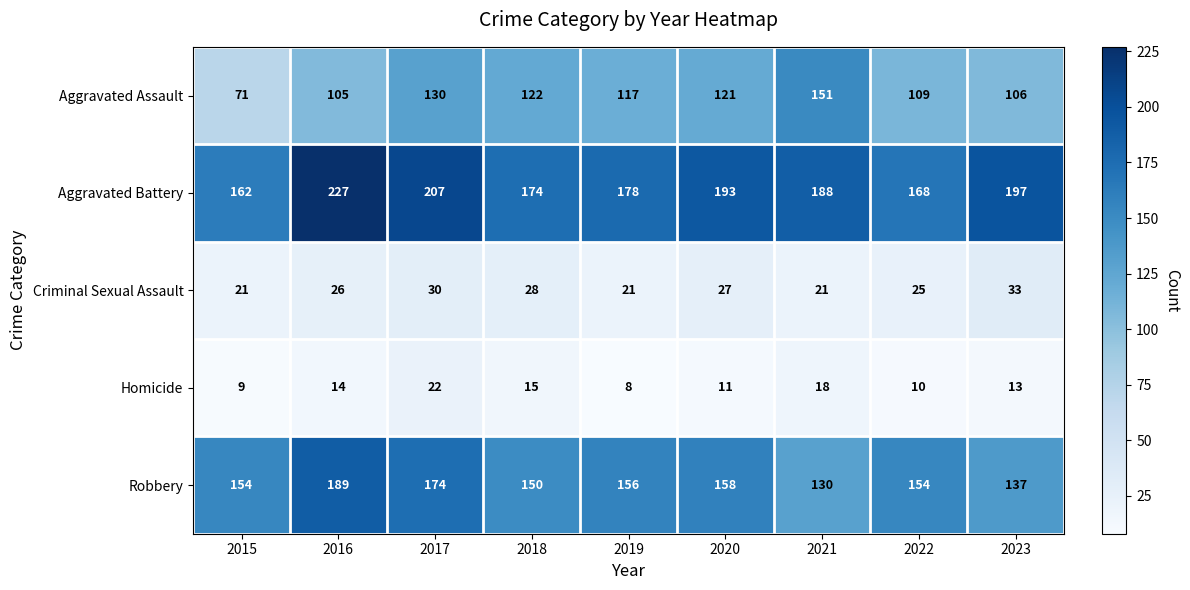

Which category has the lowest value in the Robbery series?

2021